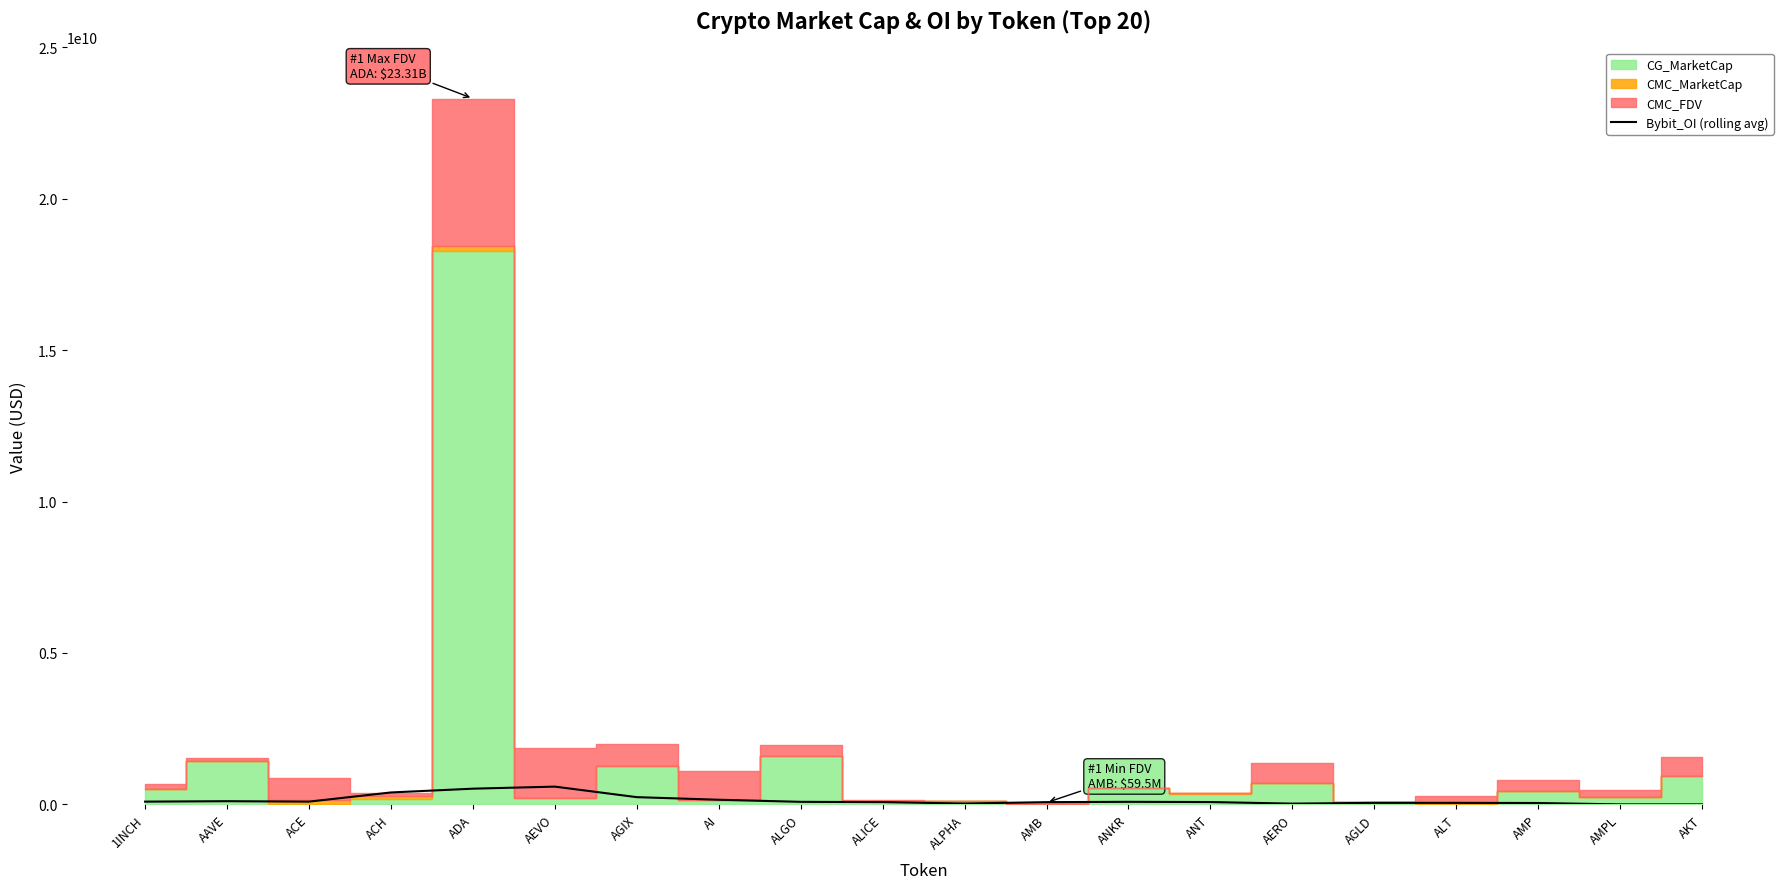

What is the label of the 9th point from the right?

AMB